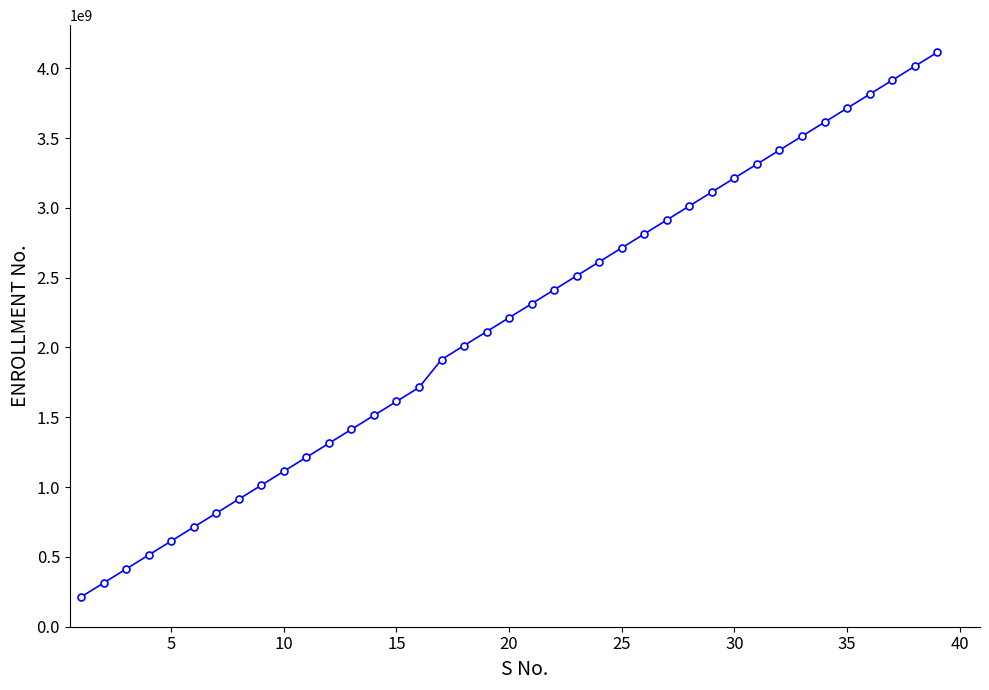

What is the value of the 34th point from the left?

3613302718